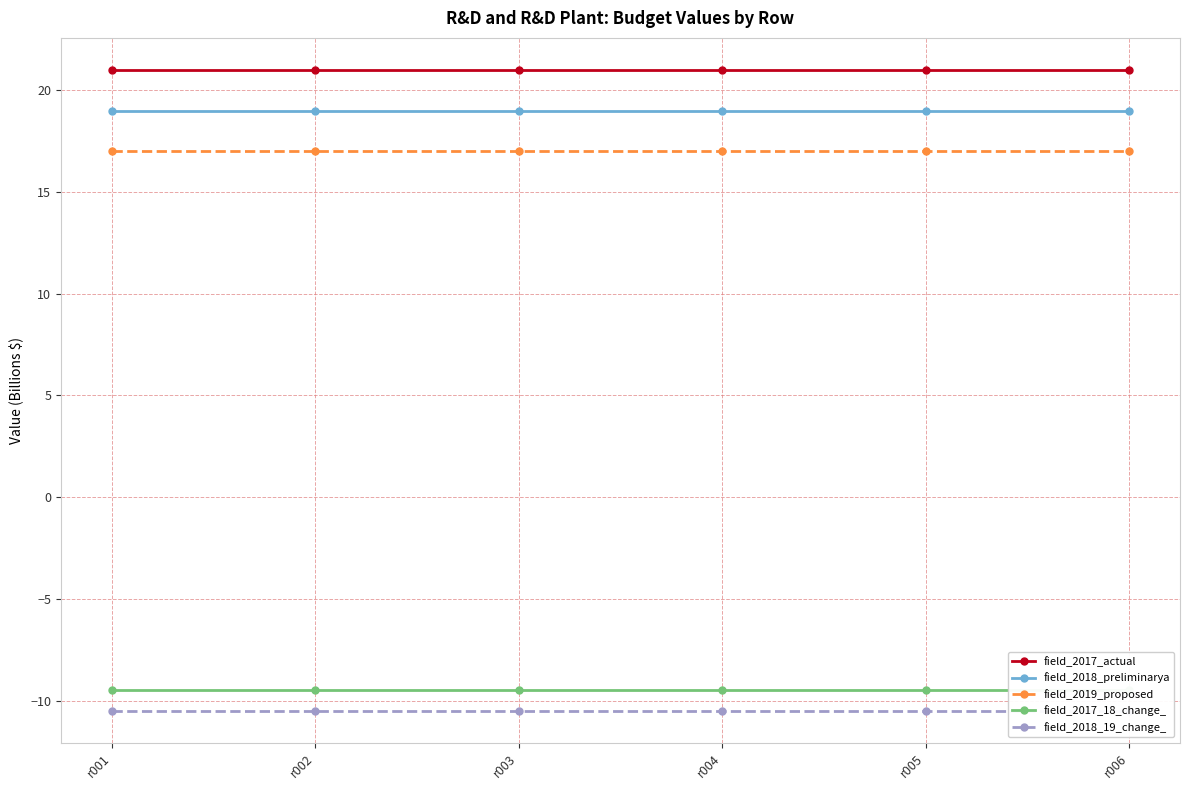

Which series changed the most between r001 and r006?

field_2017_actual